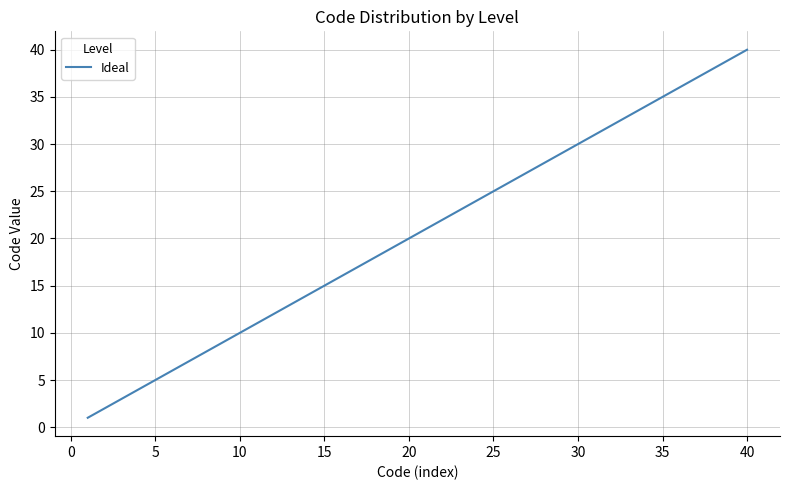

What is the maximum value shown in the chart?

40